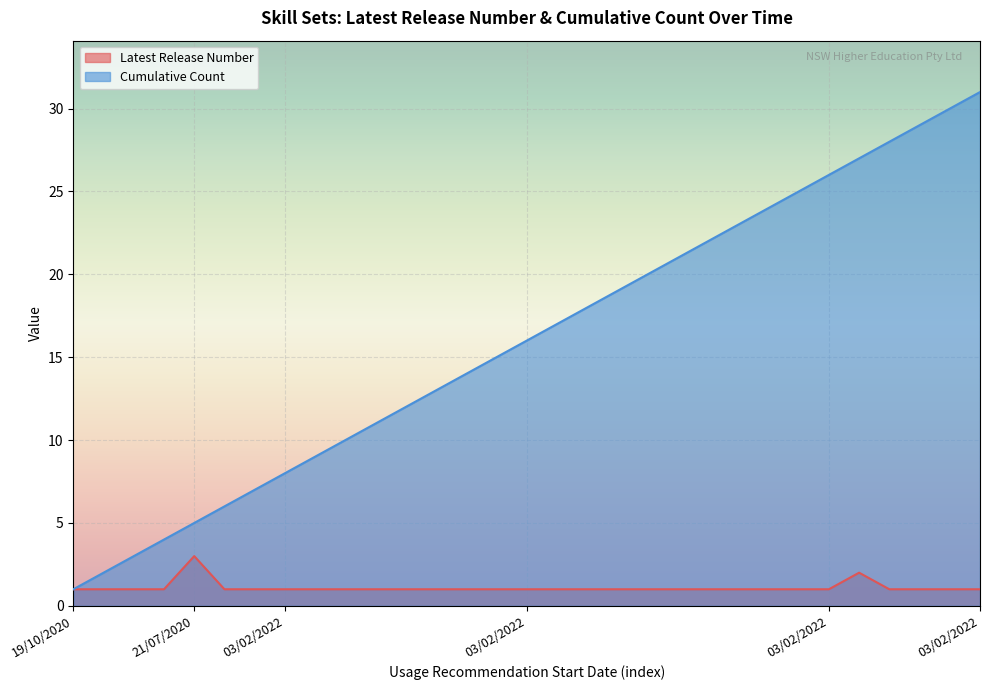

What value does the Latest Release Number series have at 03/02/2022?

1